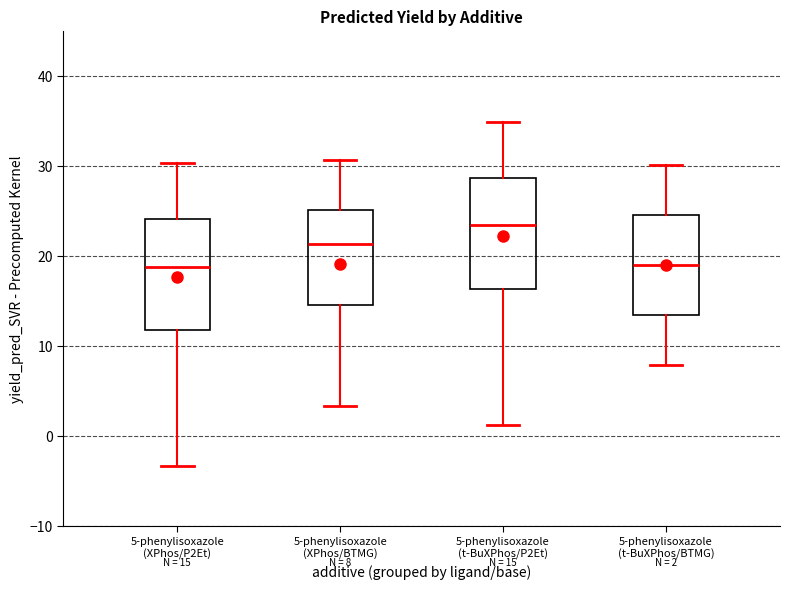

Which box's median line is the highest?

5-phenylisoxazole (t-BuXPhos/P2Et)